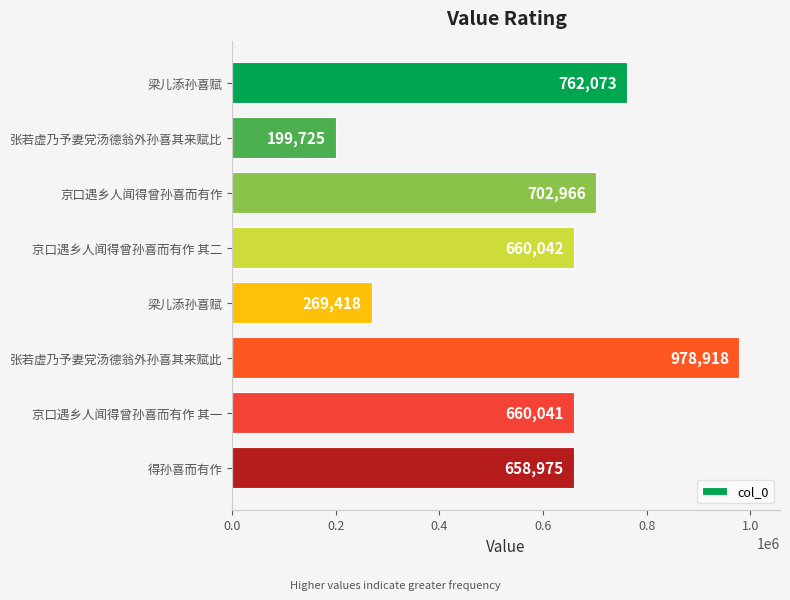

Count the number of data series in this chart.

1